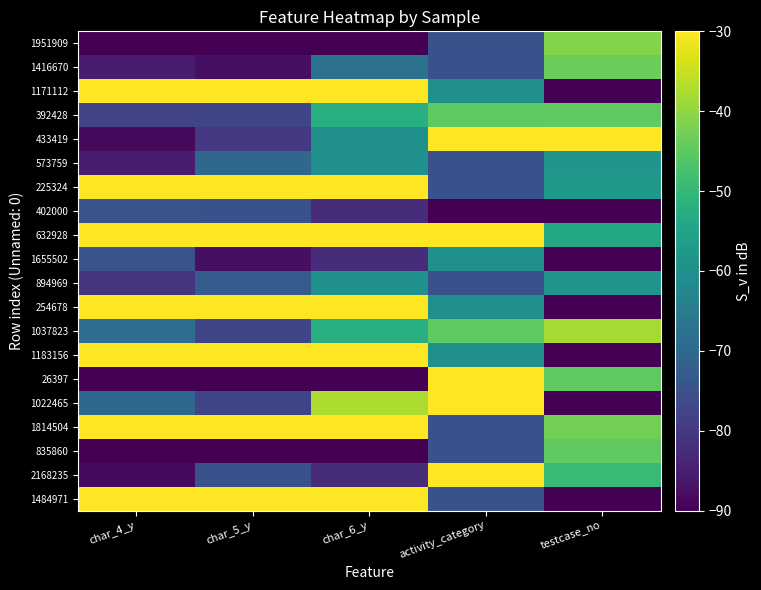

At which category is the sum across all series the highest?

char_6_y